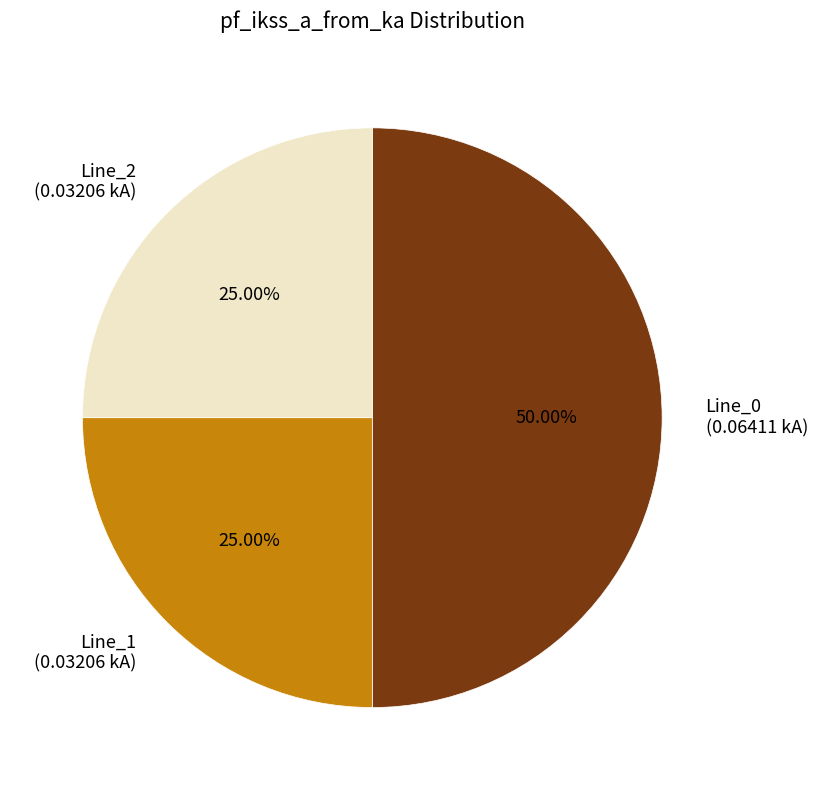

The Line_1 slice represents 25% of the pie. True or false?

True